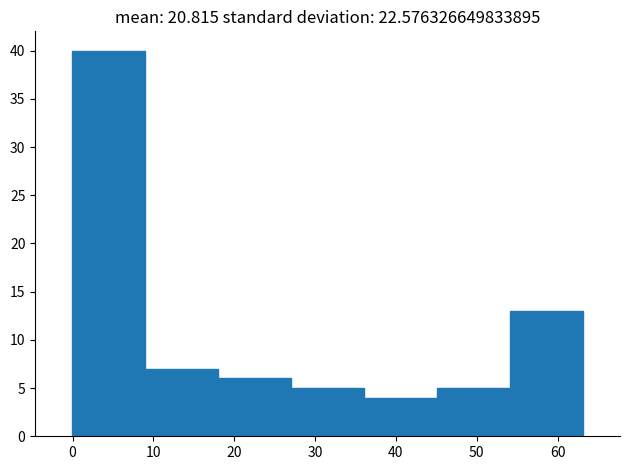

What is the height of the bar covering 36 to 45 on the x-axis? Neither the bar edges nor the heights are printed on the chart, so give them approximately, as read against the axes.

4